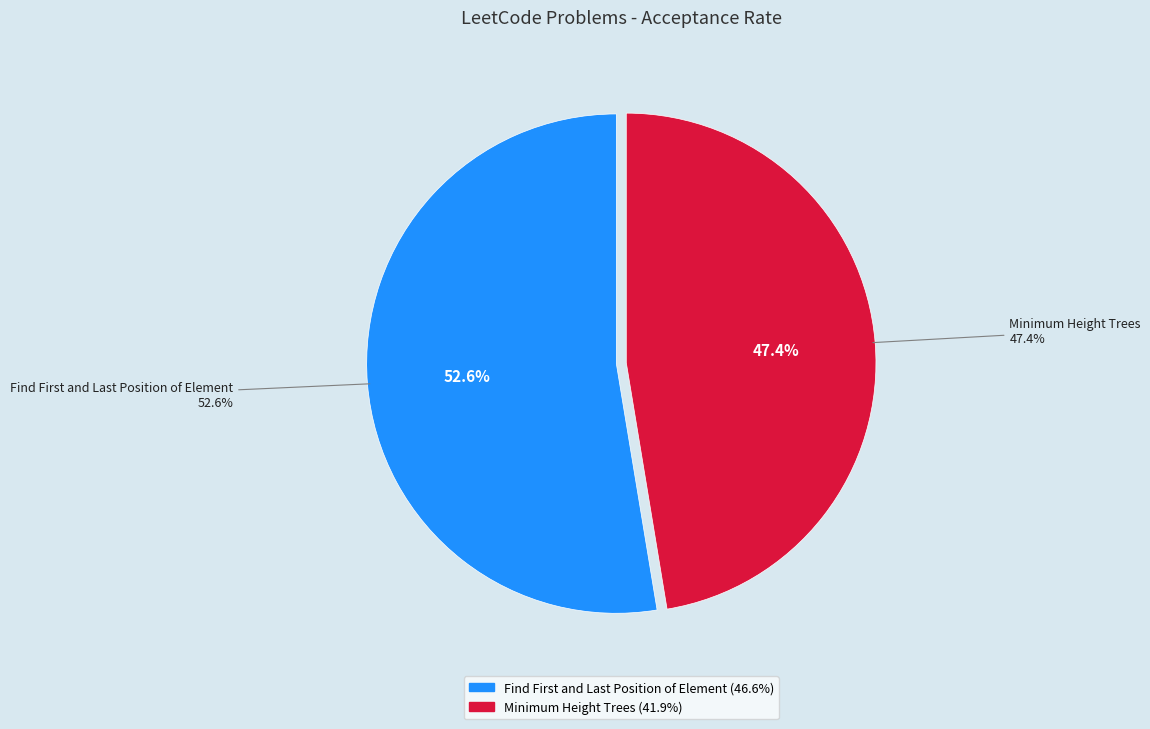

Is it true that Minimum Height Trees is 62% of the pie?

False